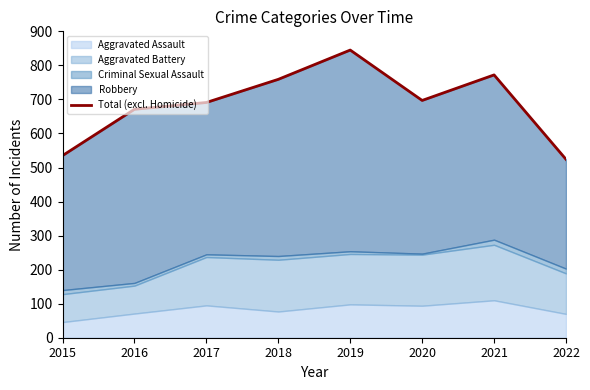

What is the value of the 7th point from the left?

772